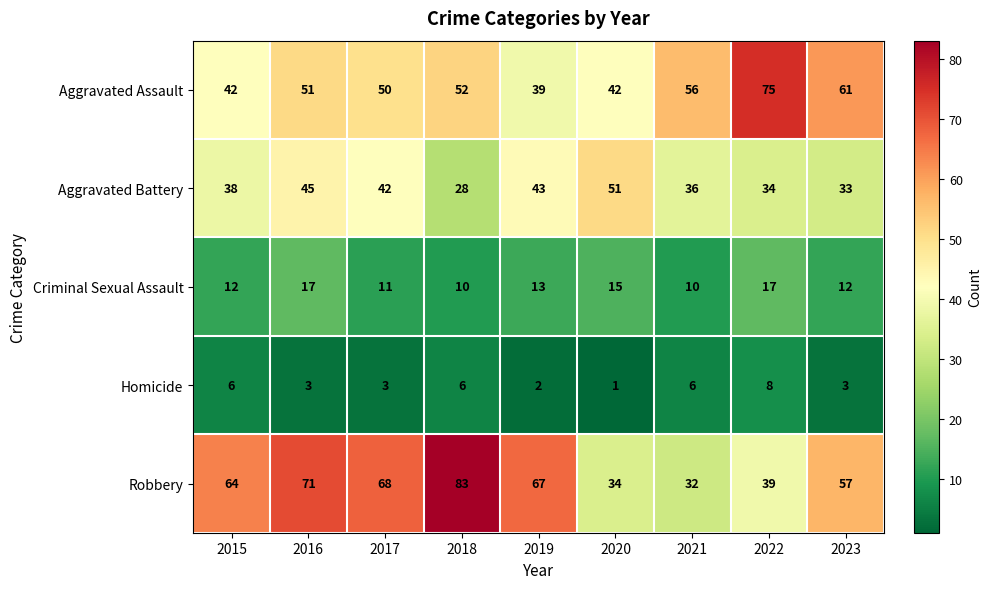

List the series in order of their peak value, lowest first.

Homicide, Criminal Sexual Assault, Aggravated Battery, Aggravated Assault, Robbery